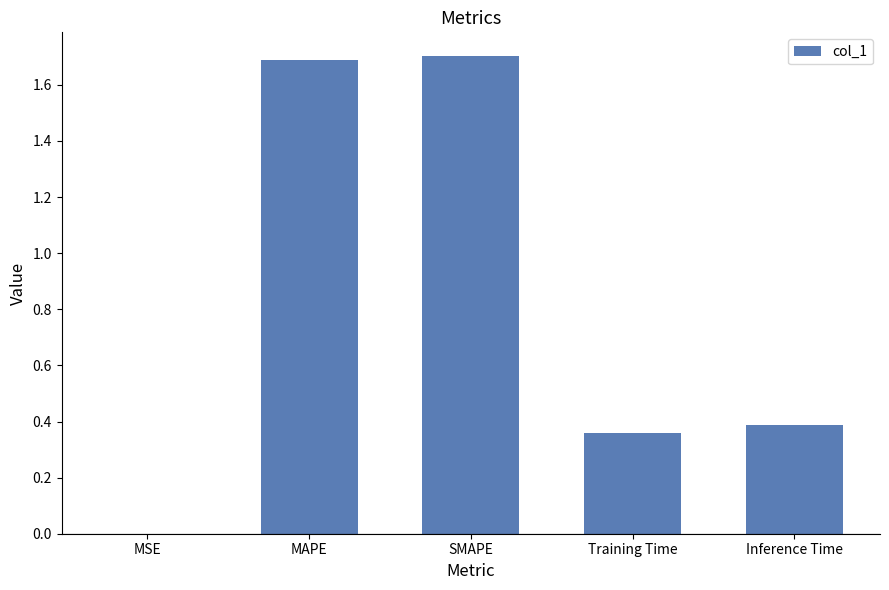

Is it true that the value at SMAPE is 1.7?

True